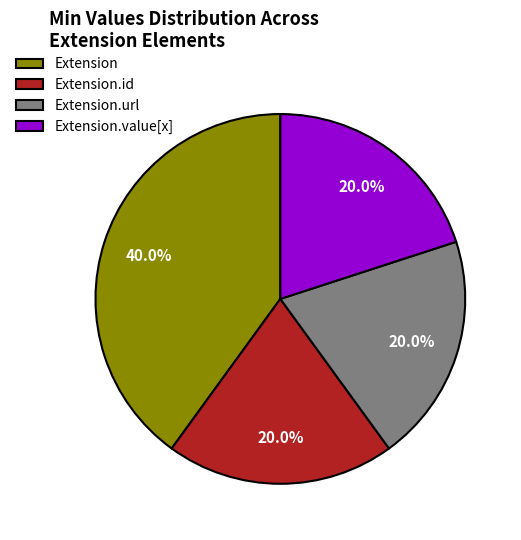

Is there a majority slice in this chart?

No